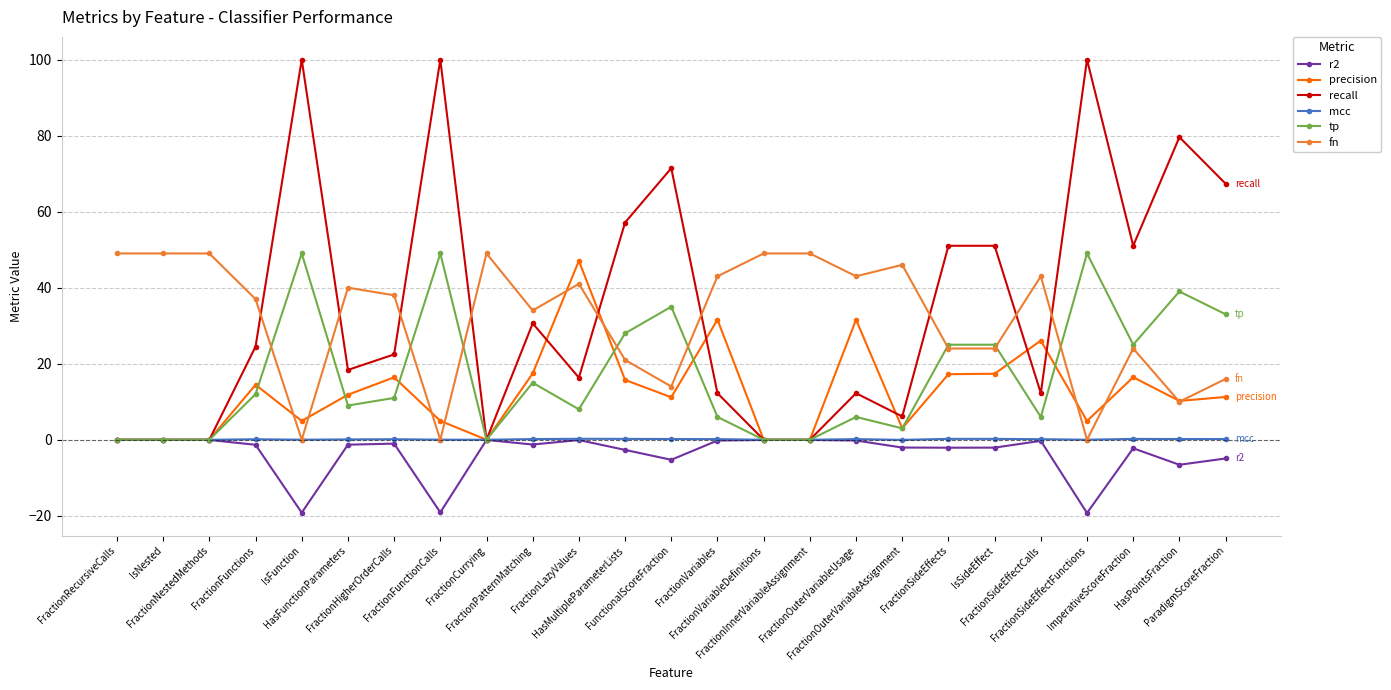

Where does the precision series first go above 11?

FractionFunctions